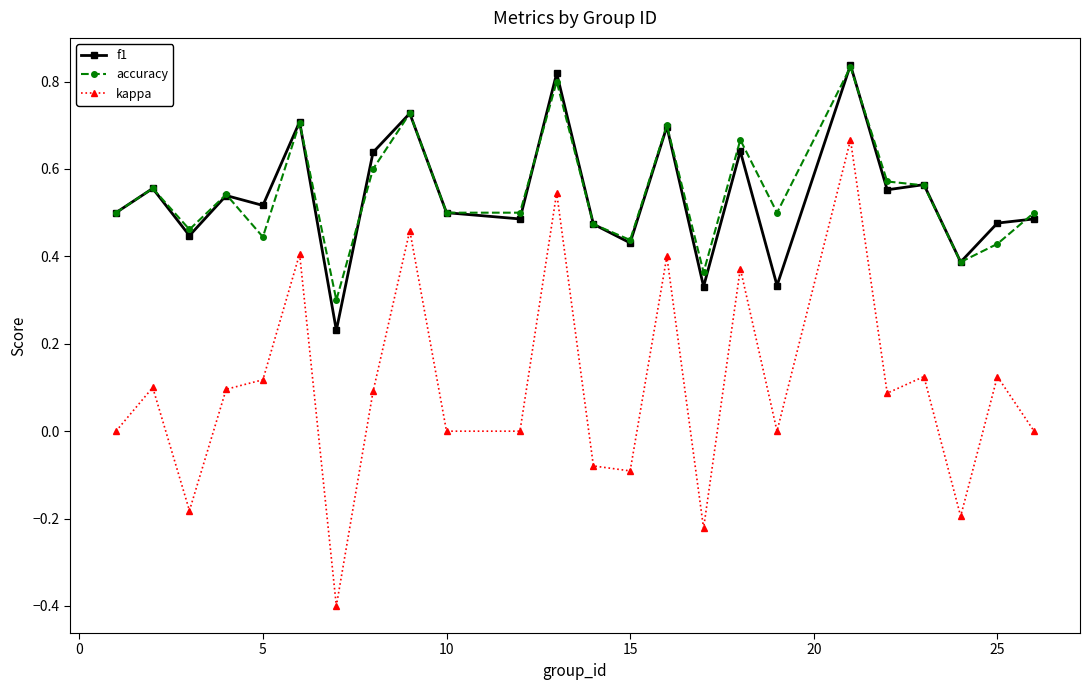

Which series has the widest spread of values?

kappa